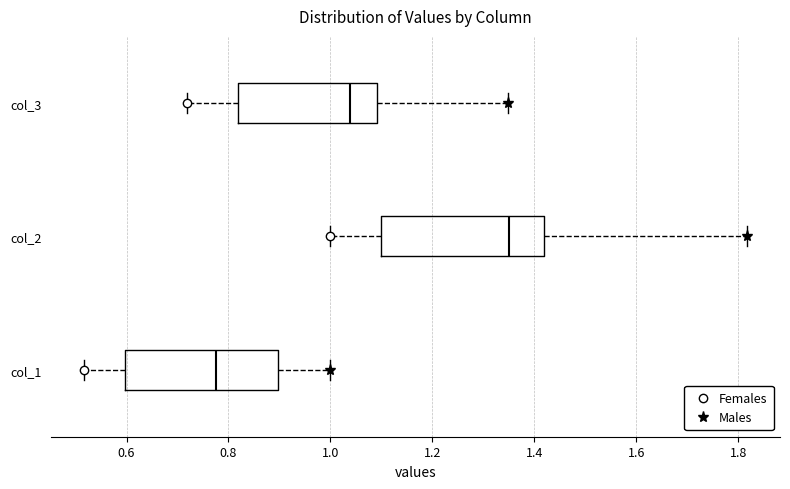

Where is the left edge of the box for col_1 on the x-axis? The values are not printed on the chart, so give them approximately, as read against the axis.

0.60